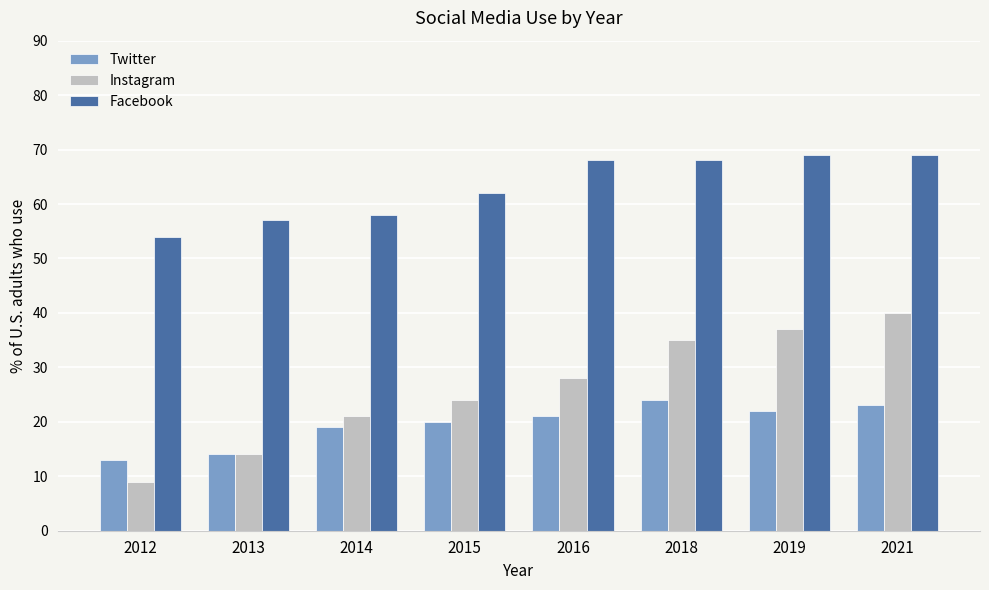

At which label does Facebook reach its minimum?

2012